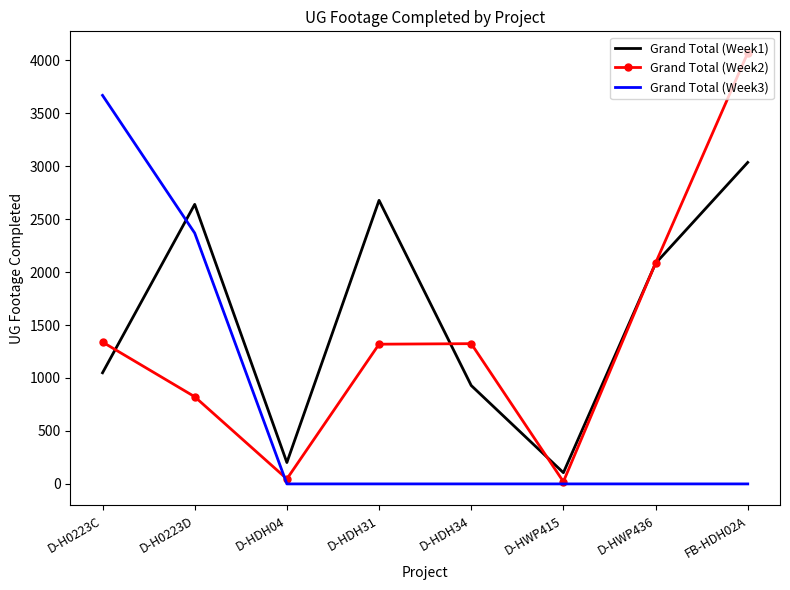

Which series has the largest total across all categories?

Grand Total (Week1)